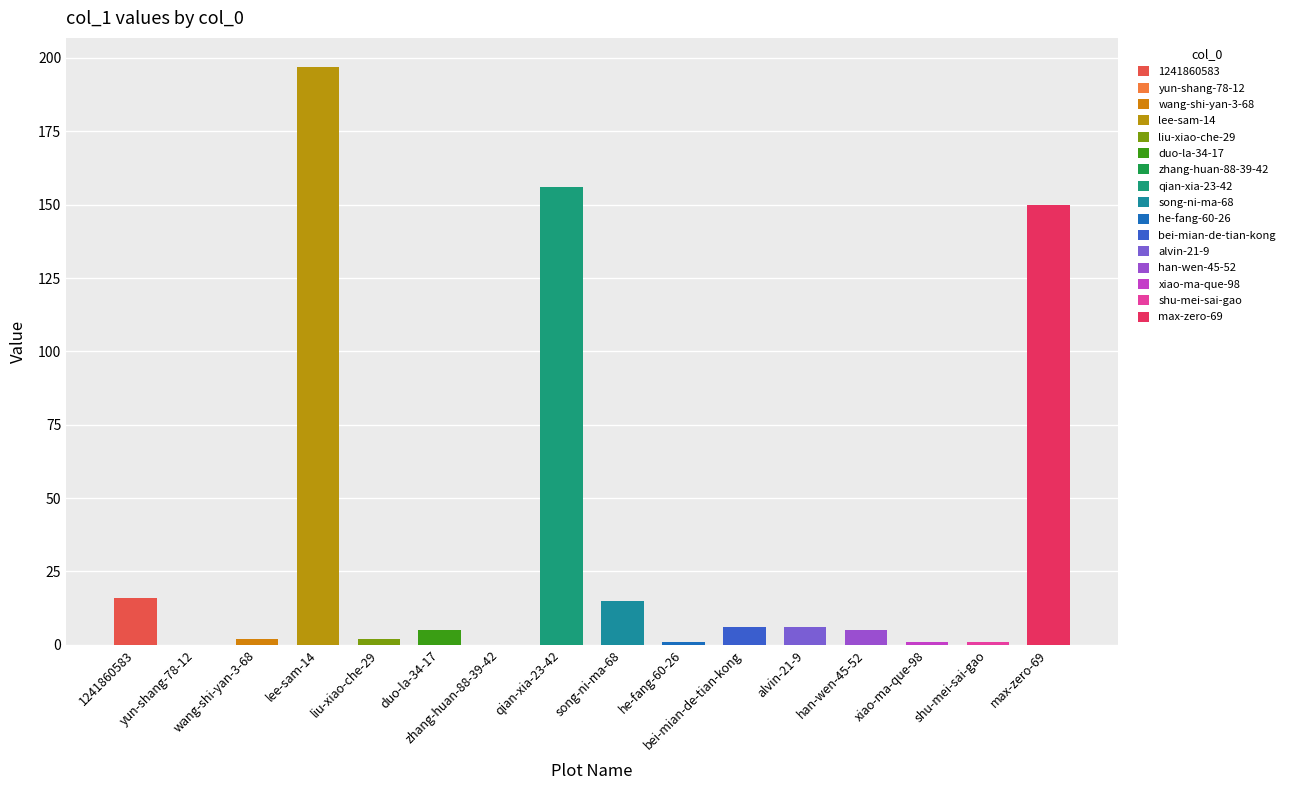

Which label corresponds to the smallest value in the chart?

yun-shang-78-12